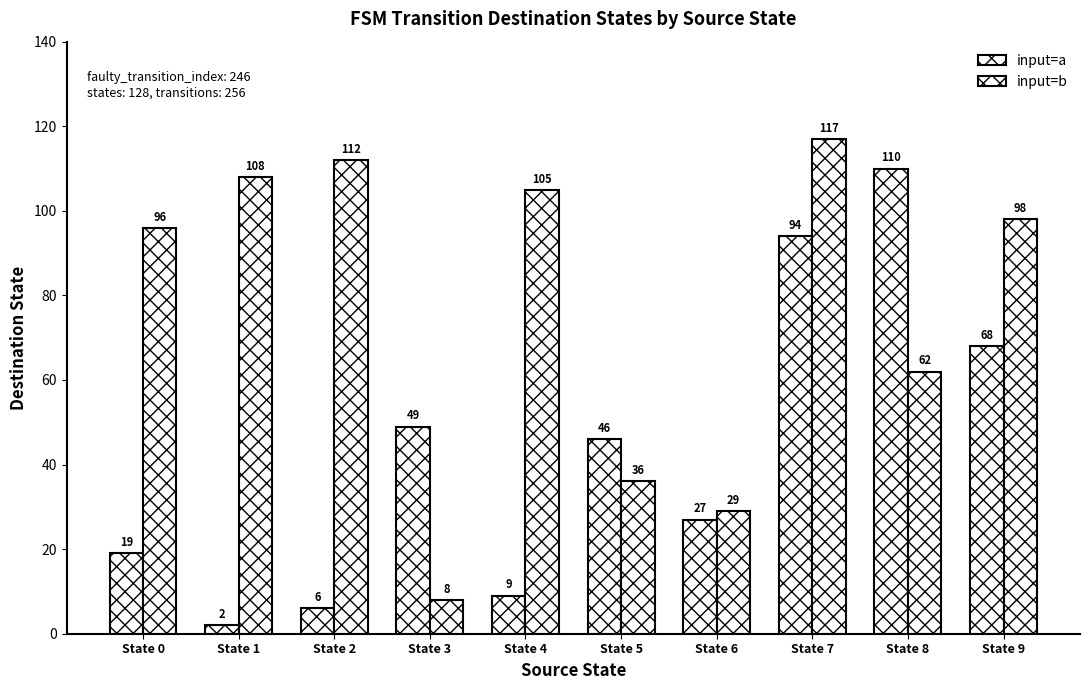

Is it true that input=a equals 71 at State 5?

False